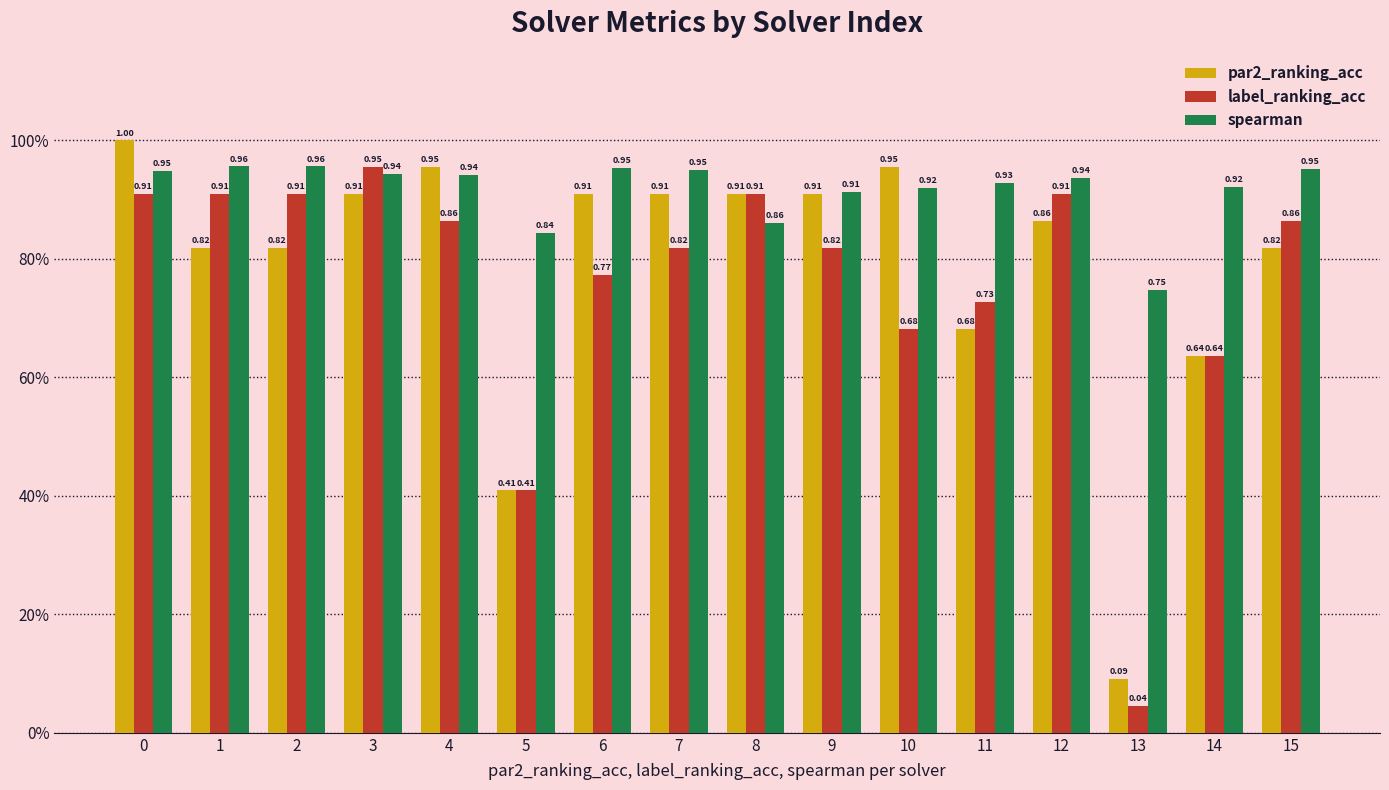

What is the sum of the par2_ranking_acc values at 4 and 11?

1.6